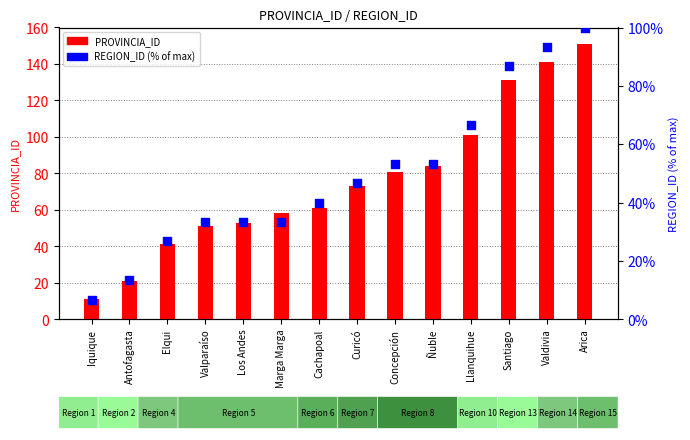

At which category is the sum across all series the highest?

Arica